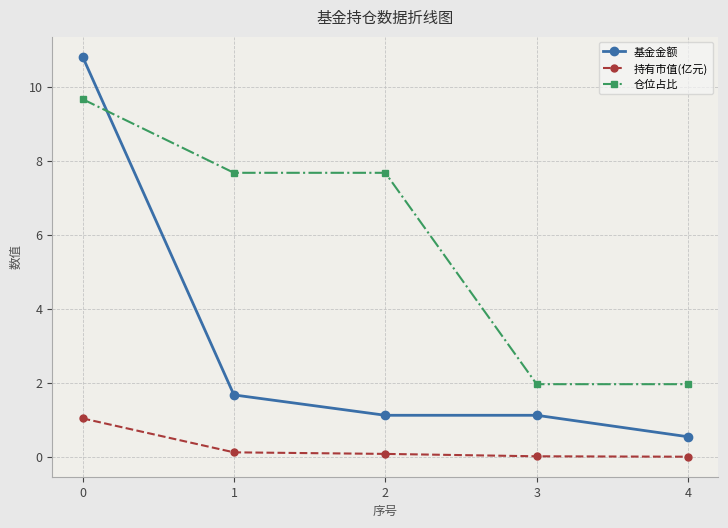

What is the lowest value of the 基金金额 series?

0.6